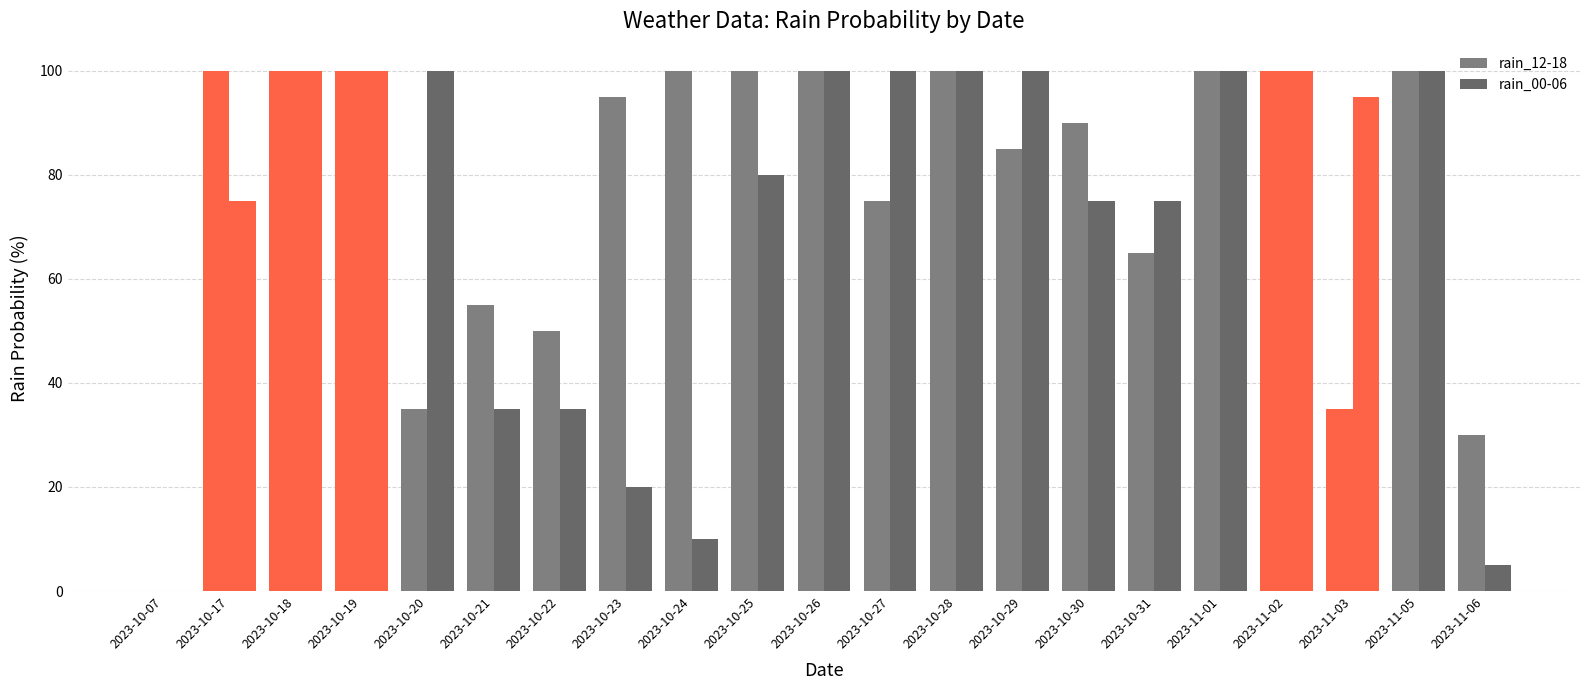

Is it true that rain_12-18 equals 175 at 2023-11-01?

False